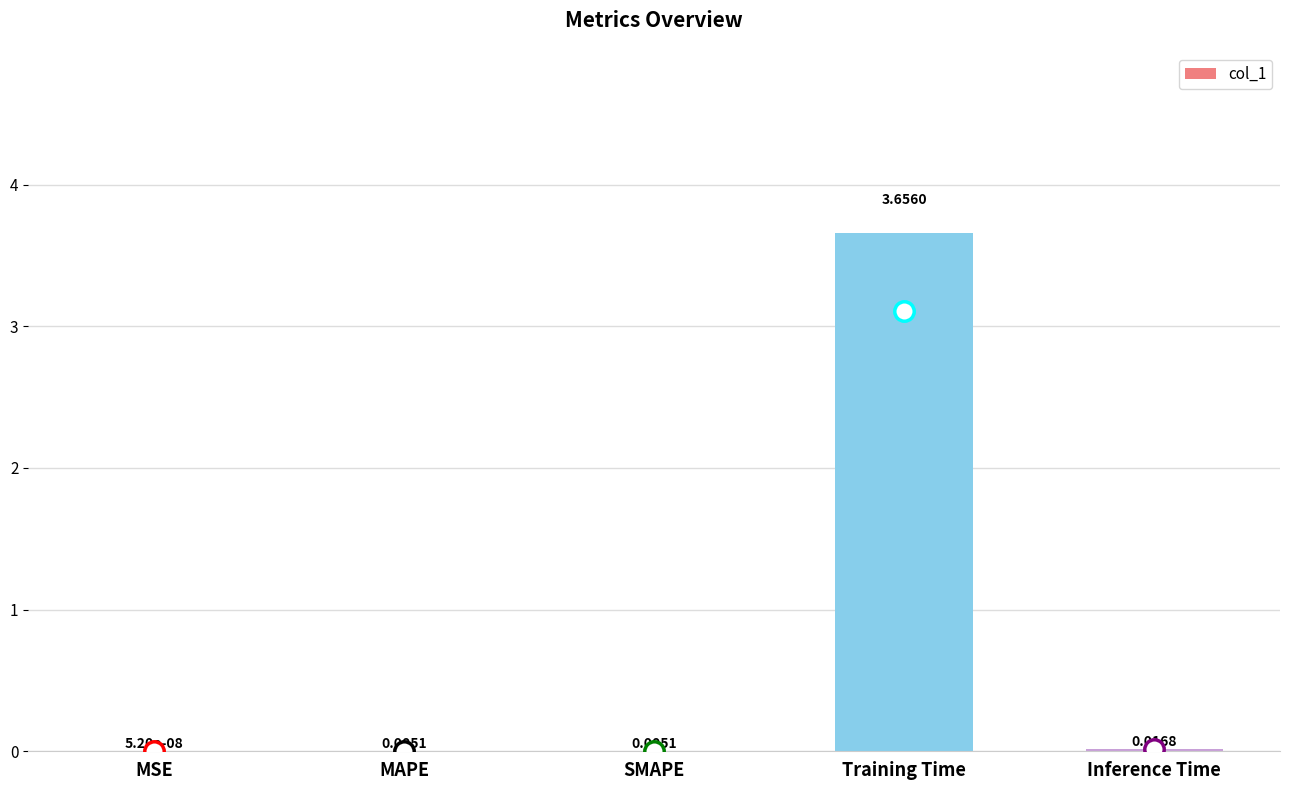

Which has a higher value, SMAPE or Inference Time?

Inference Time